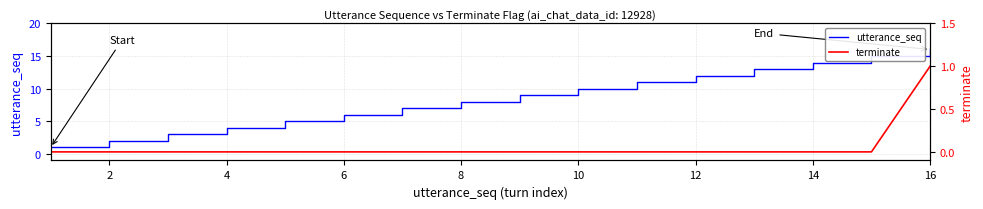

Which series has the widest spread of values?

utterance_seq